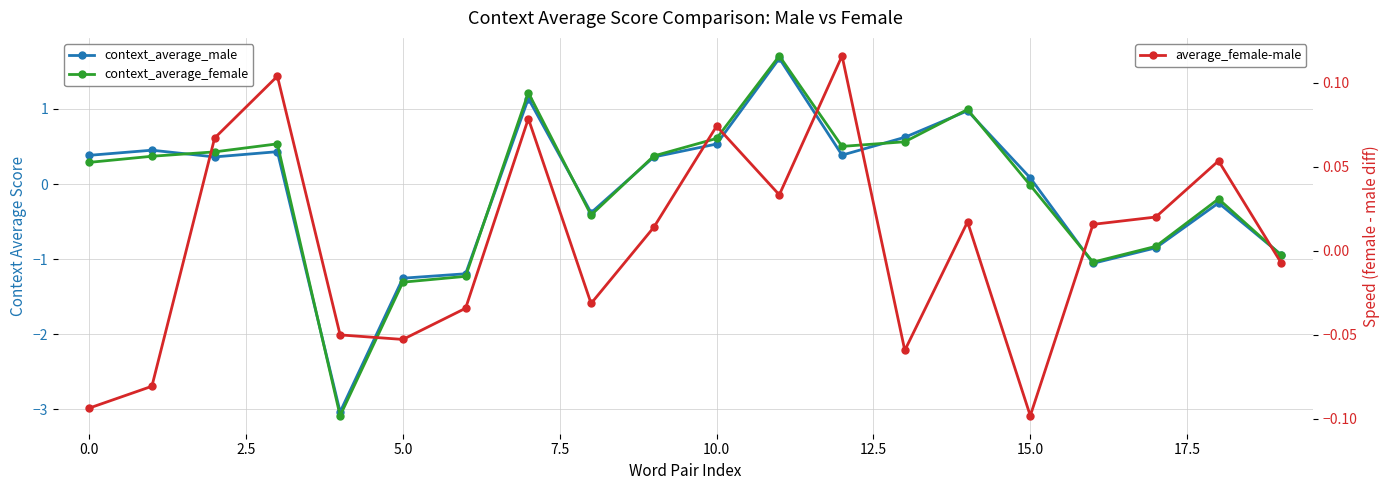

What is the sum of all context_average_female values?

-1.5